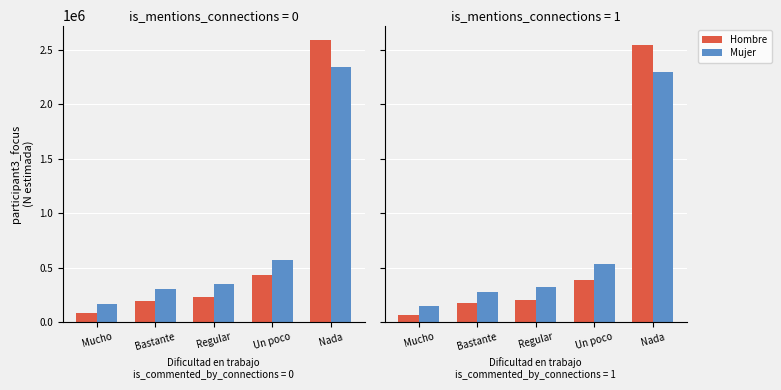

Which series changed the most between Mucho and Bastante?

Mujer